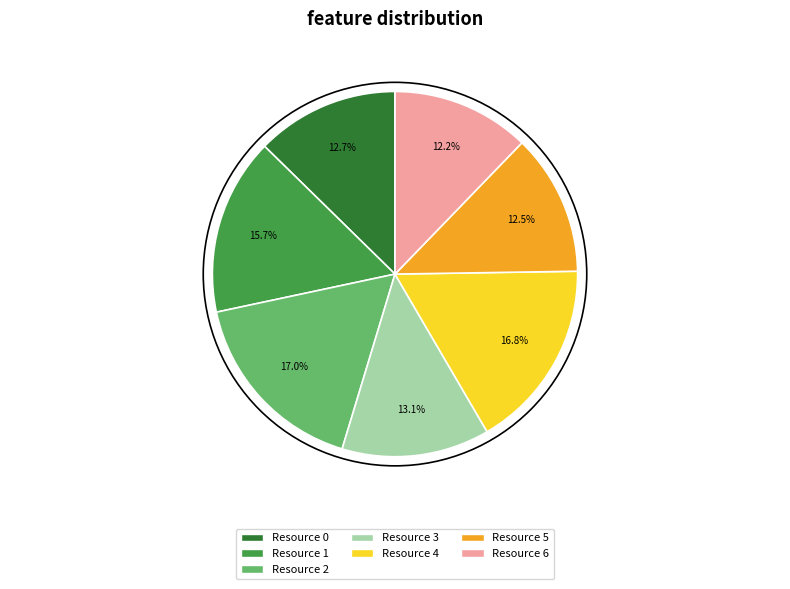

Do Resource 2 and Resource 4 together represent more than half of the pie?

No